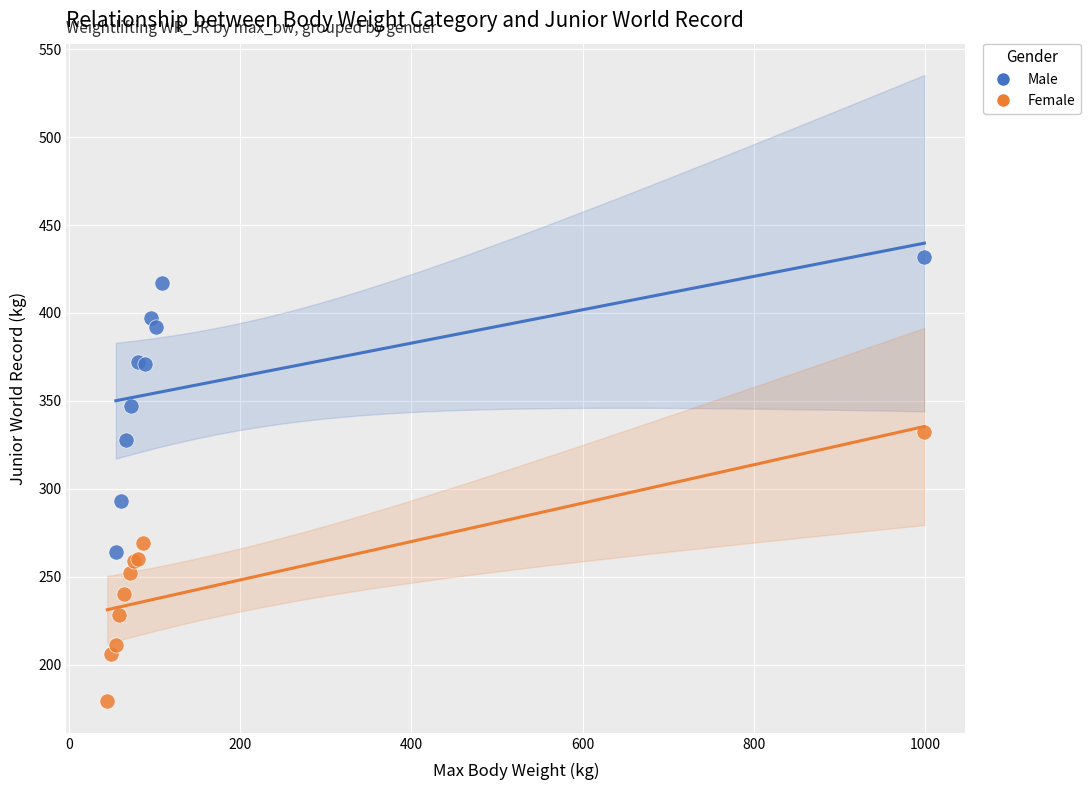

Which series reaches the maximum Y coordinate?

Male